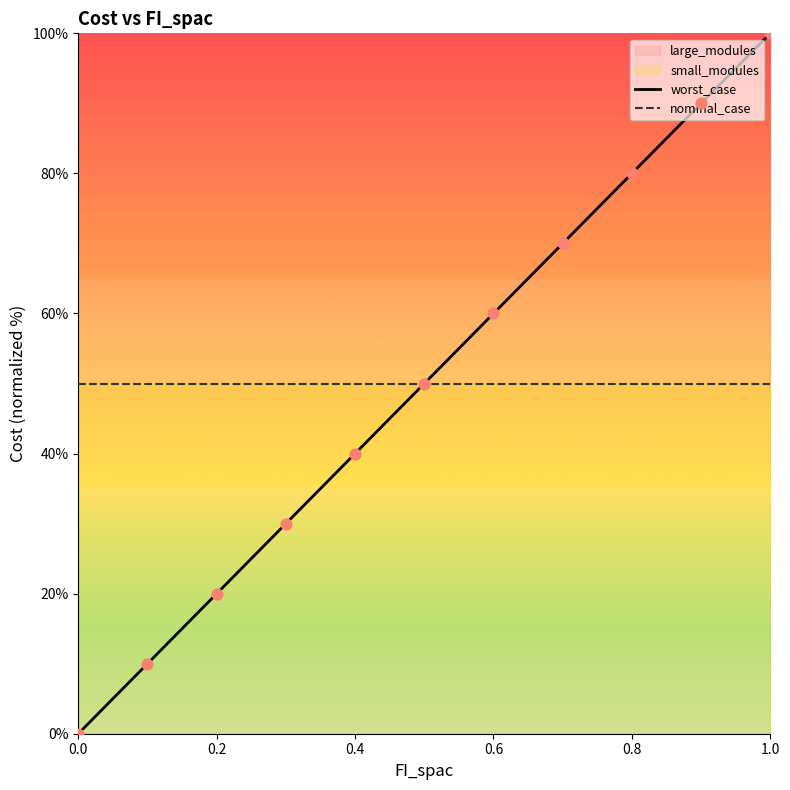

Which series reaches the minimum Y coordinate?

worst_case